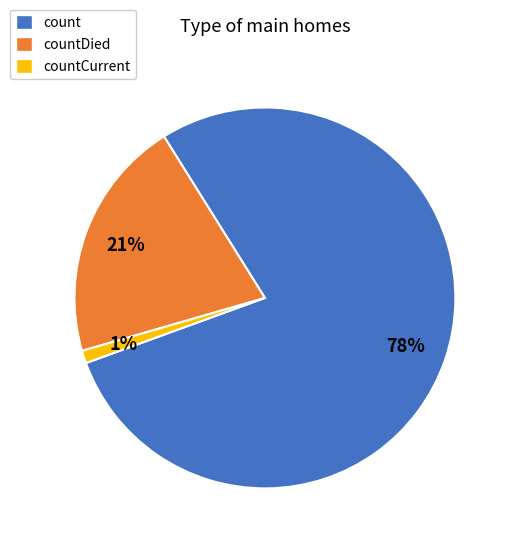

Do countDied and count together represent more than half of the pie?

Yes